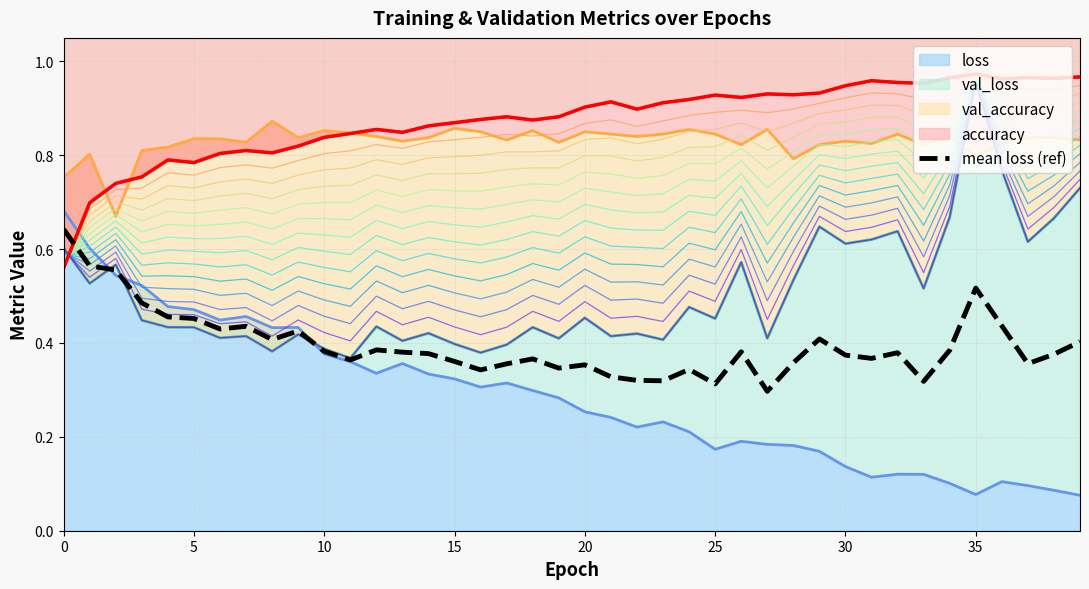

What value does the data have at 24?

0.3